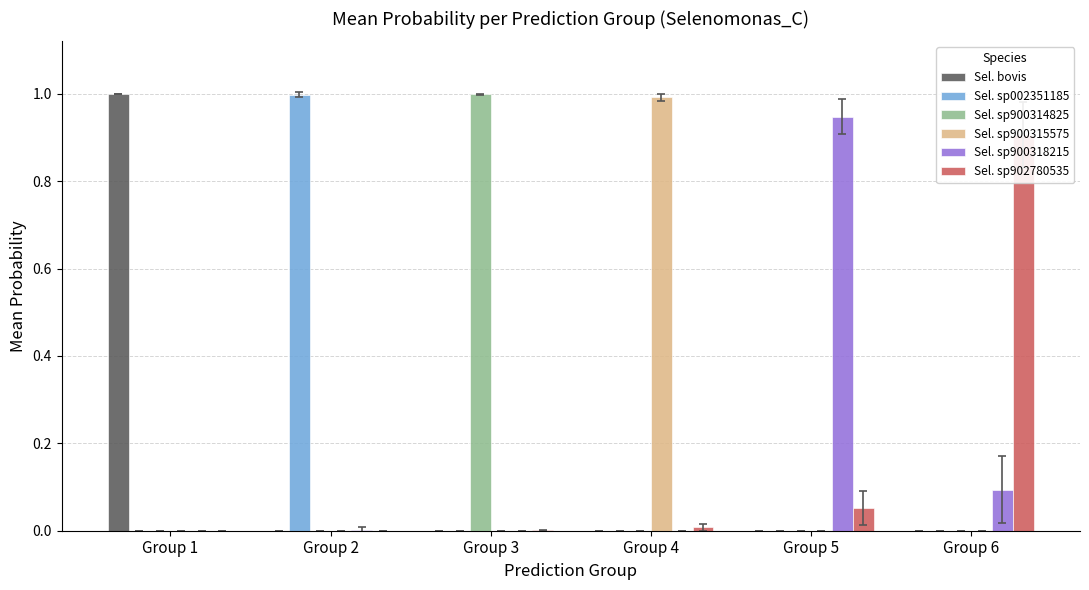

At how many categories does at least one series exceed 0?

6